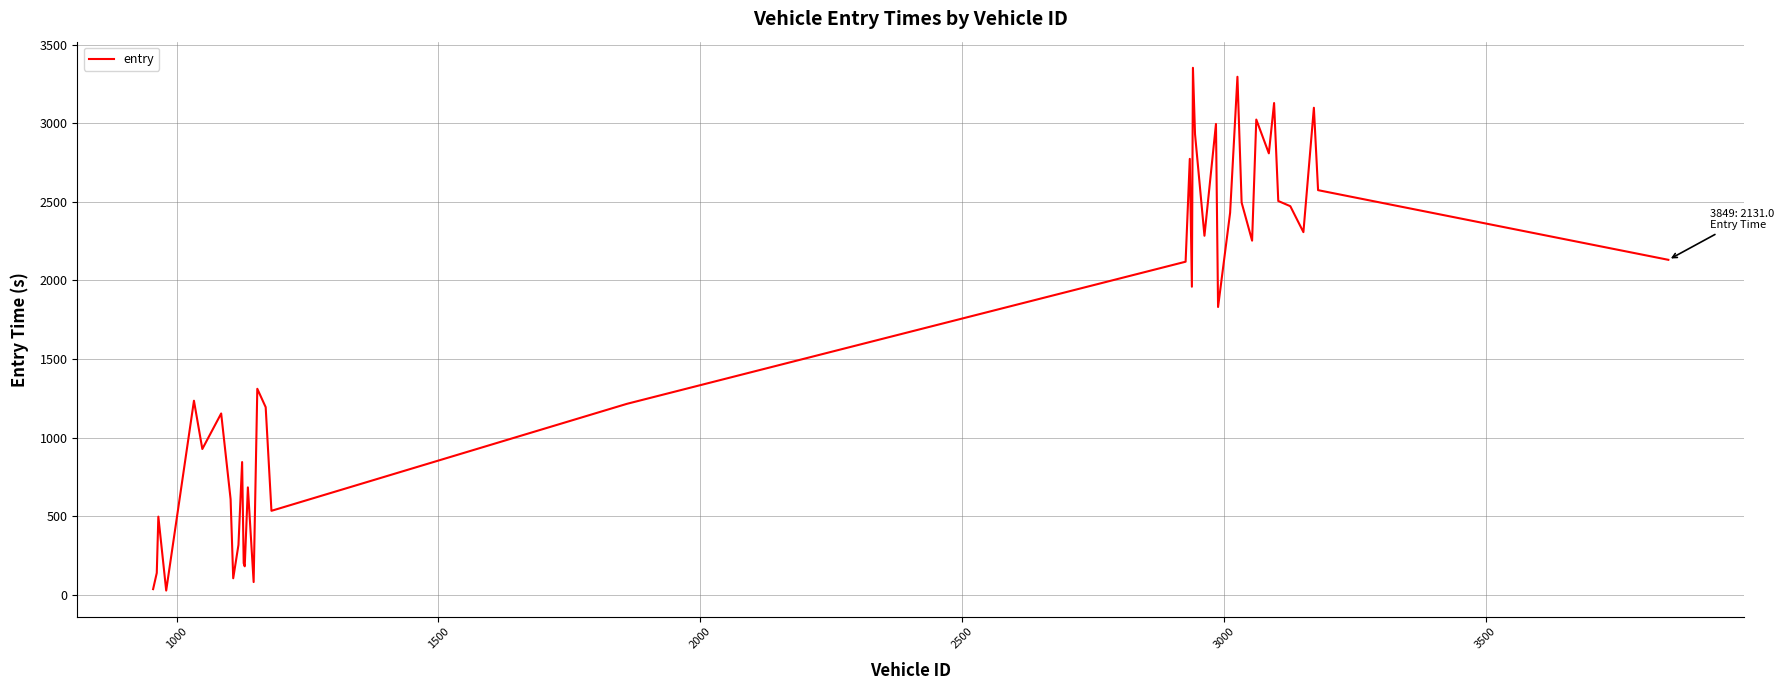

How many lines are shown in the chart?

1